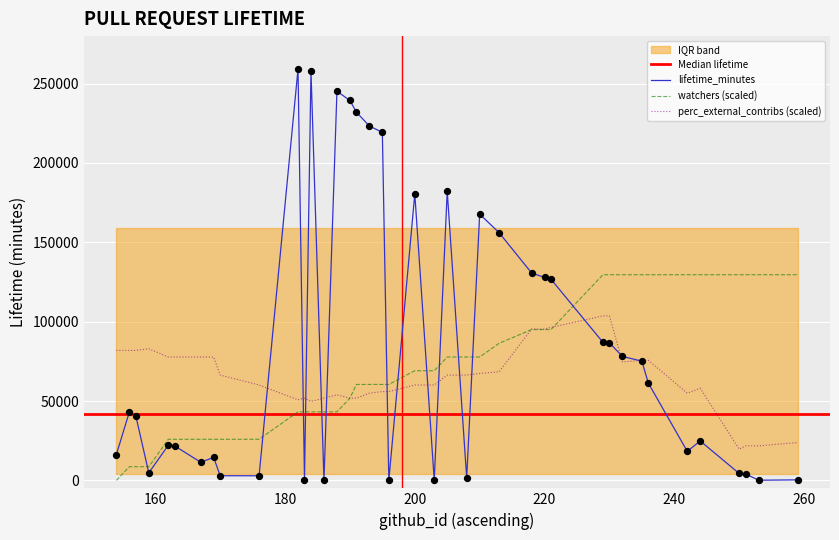

Which series reaches the maximum Y coordinate?

lifetime_minutes